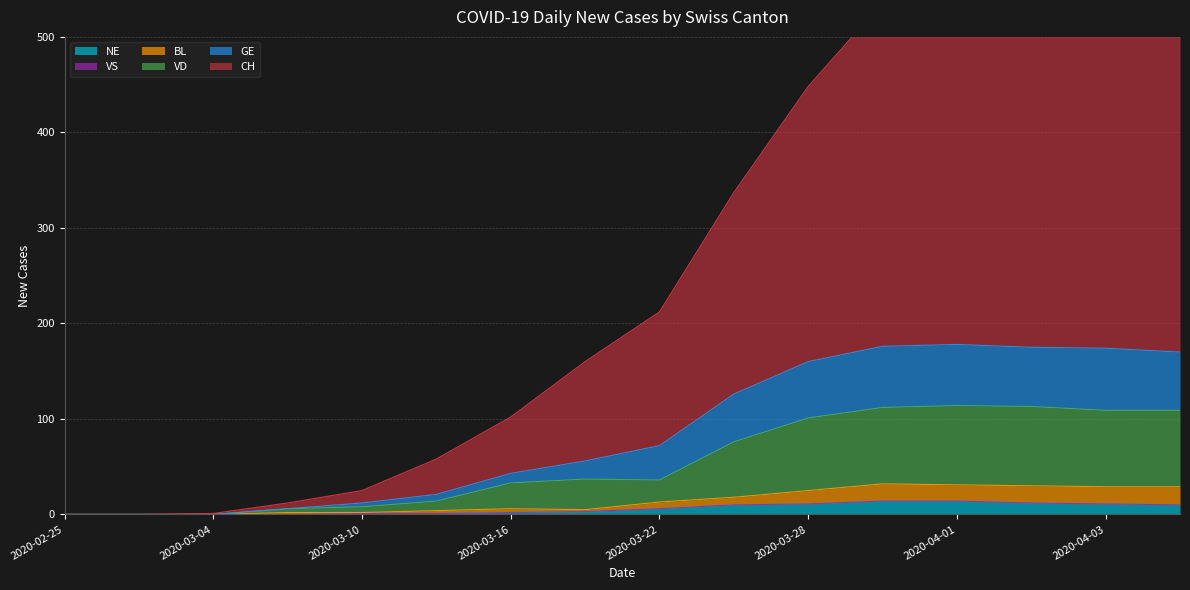

What is the total value across all series at 2020-03-31?

870